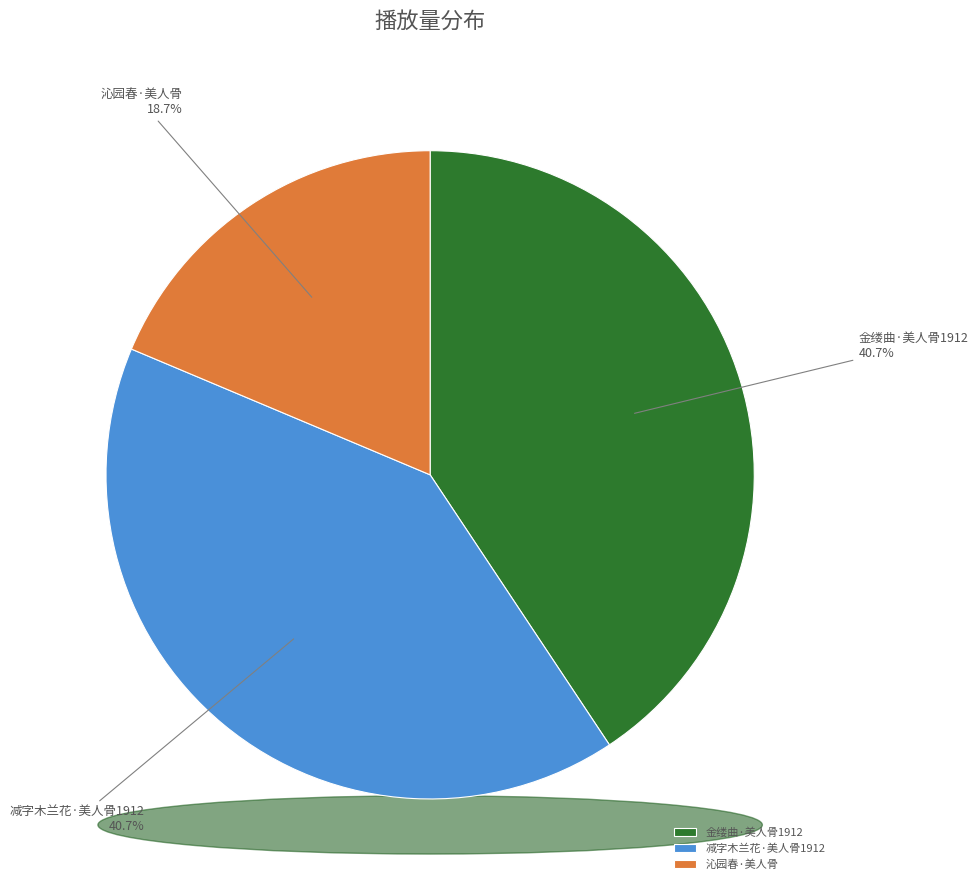

Which category has the smallest portion of the pie?

沁园春·美人骨